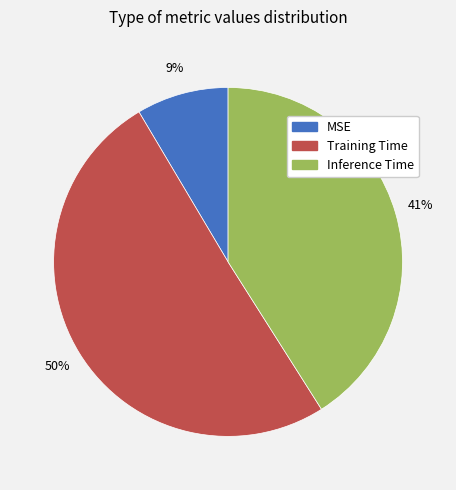

Does MSE account for over 50% of the chart?

No